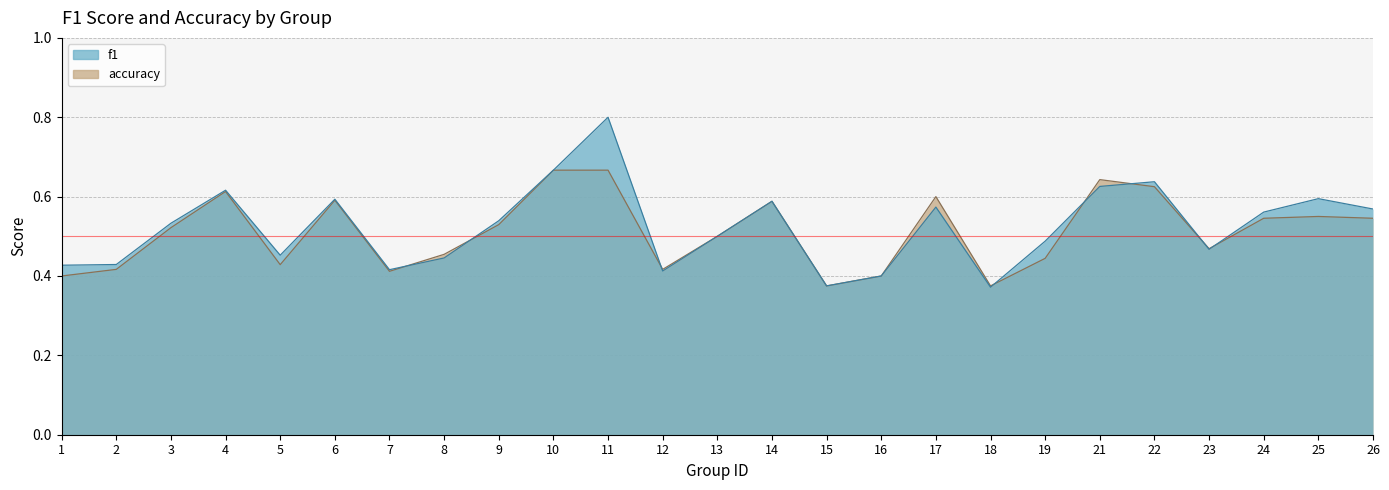

What is the average value of the accuracy series?

0.5